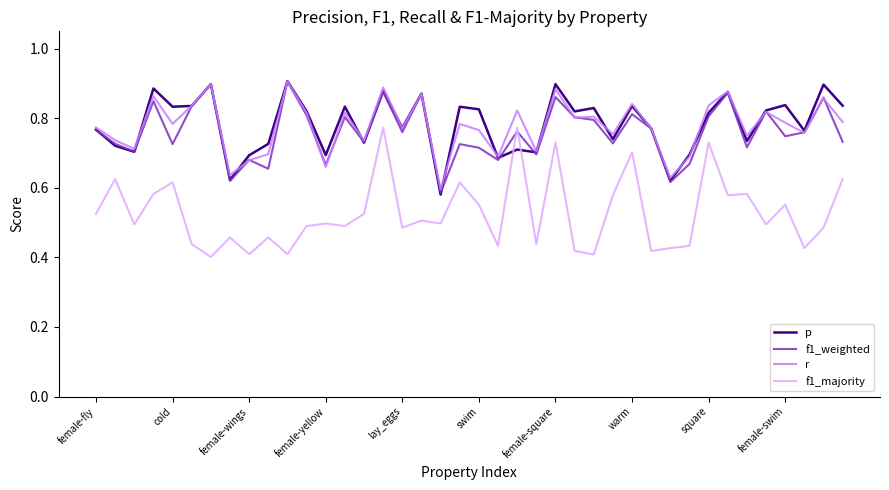

Which series ends up on top after the final intersection of f1_majority and f1_weighted?

f1_weighted